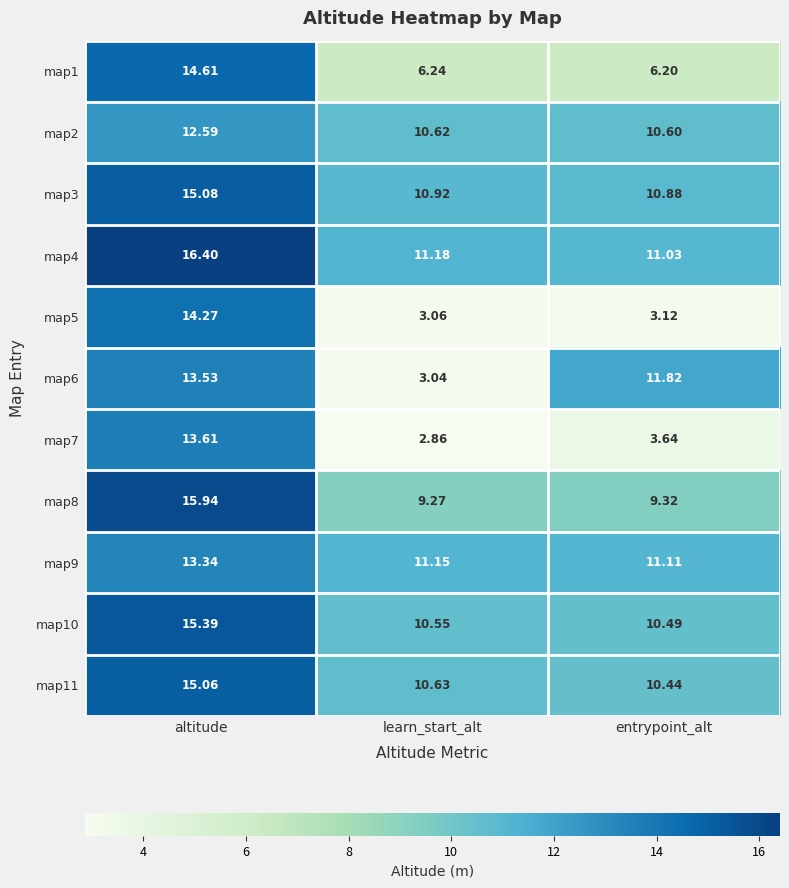

Which series changed the most between altitude and entrypoint_alt?

map5